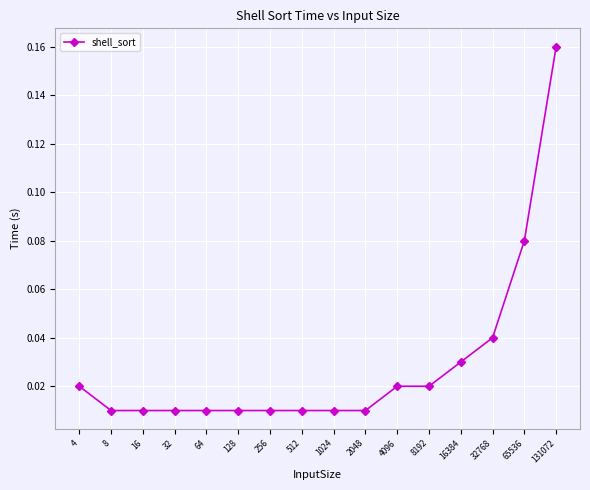

How many categories are shown in the chart?

16